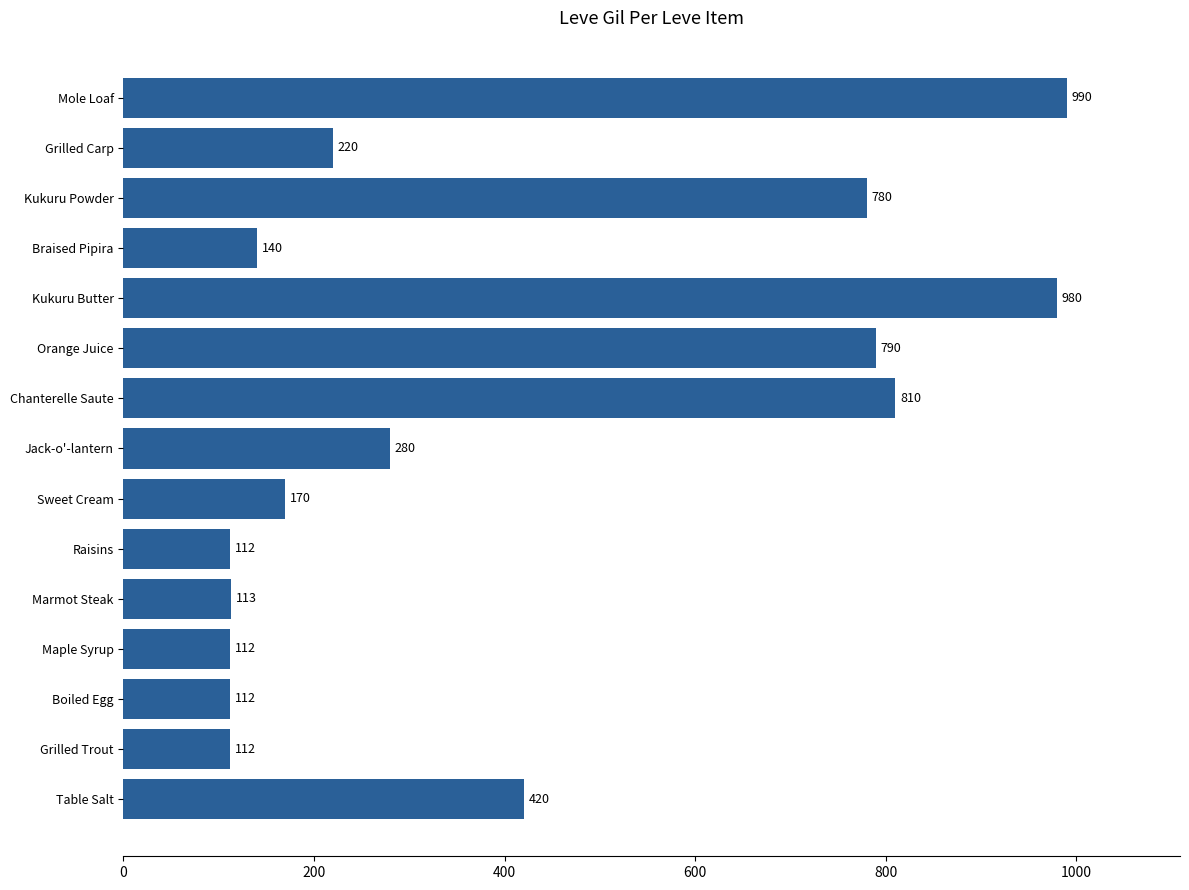

What is the average value?

409